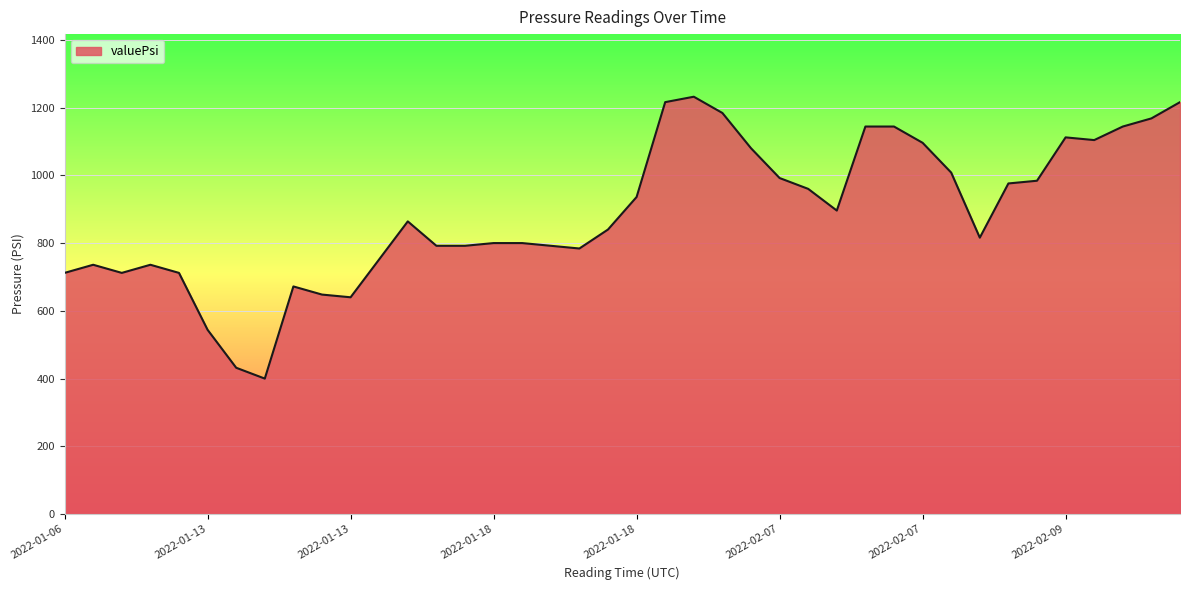

What is the difference between the maximum and minimum values?

832